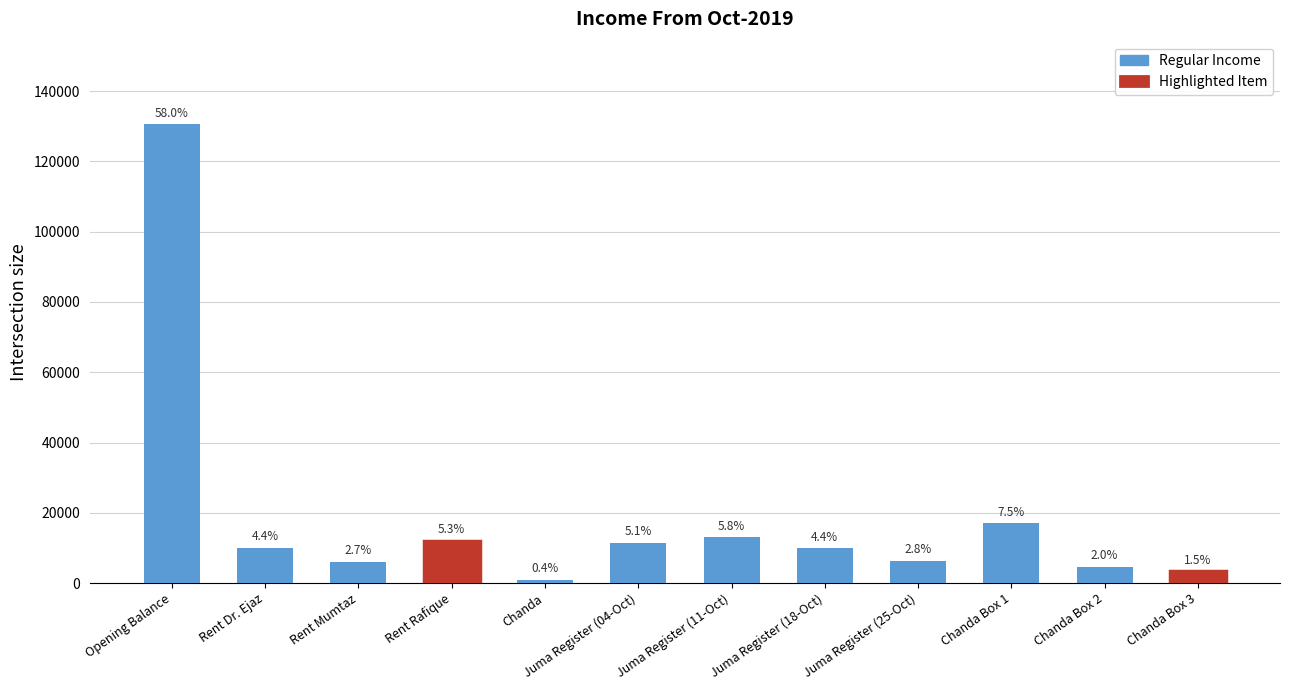

How many bars are there in total?

12